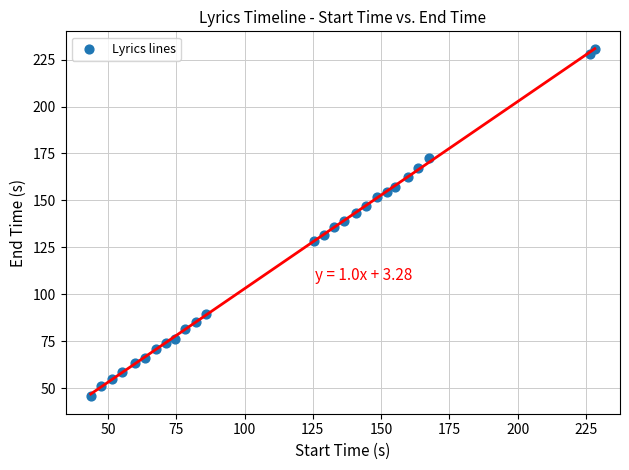

What is the range of X values (max minus min)?

184.5